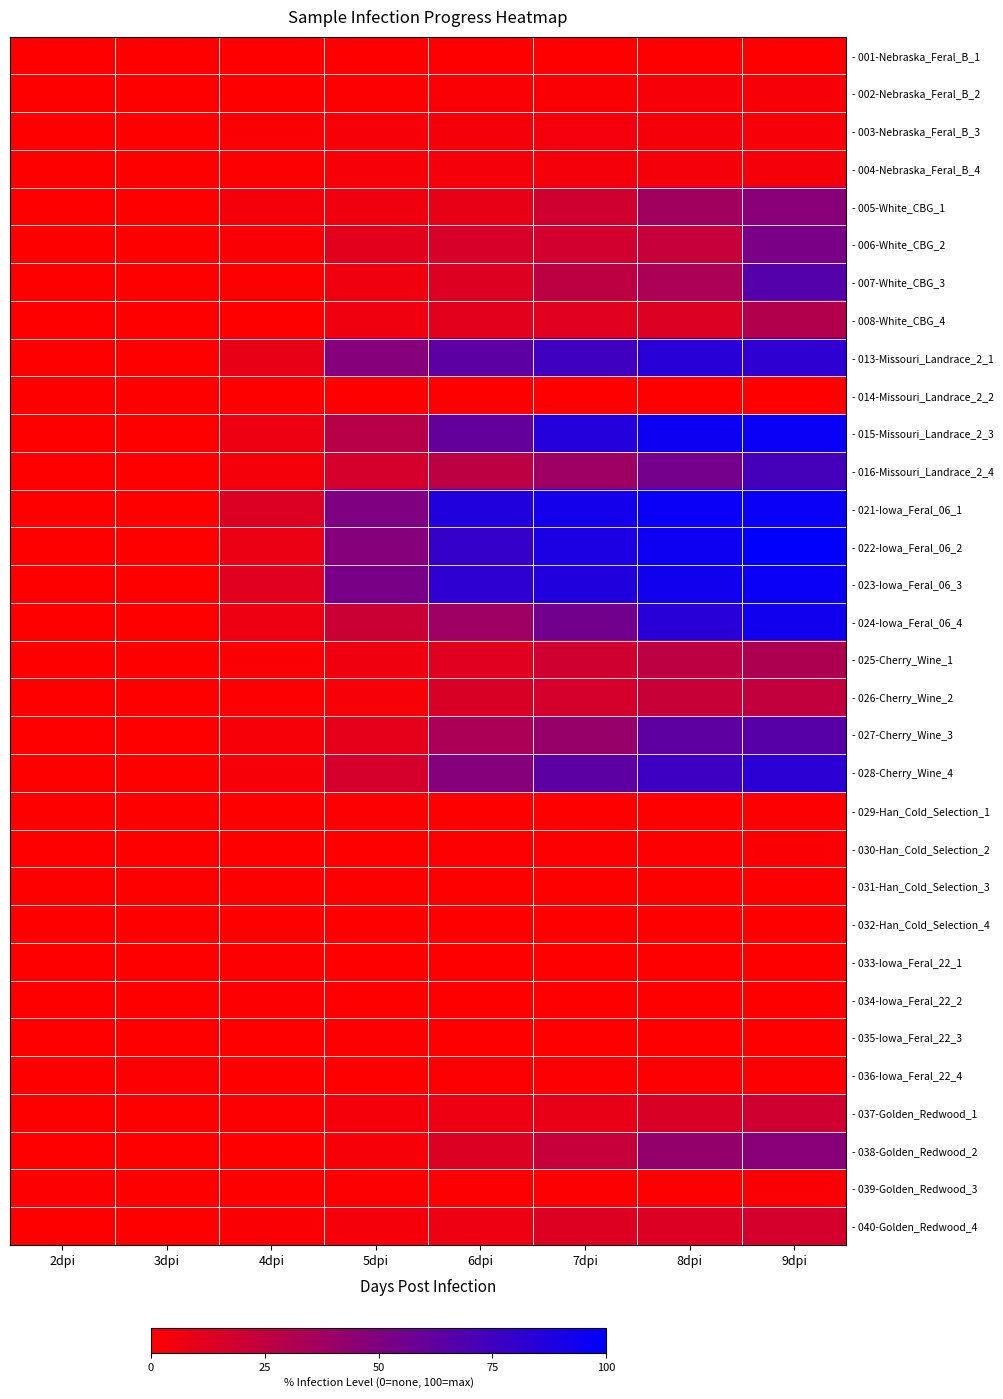

Which series has the largest total across all categories?

- 021-Iowa_Feral_06_1